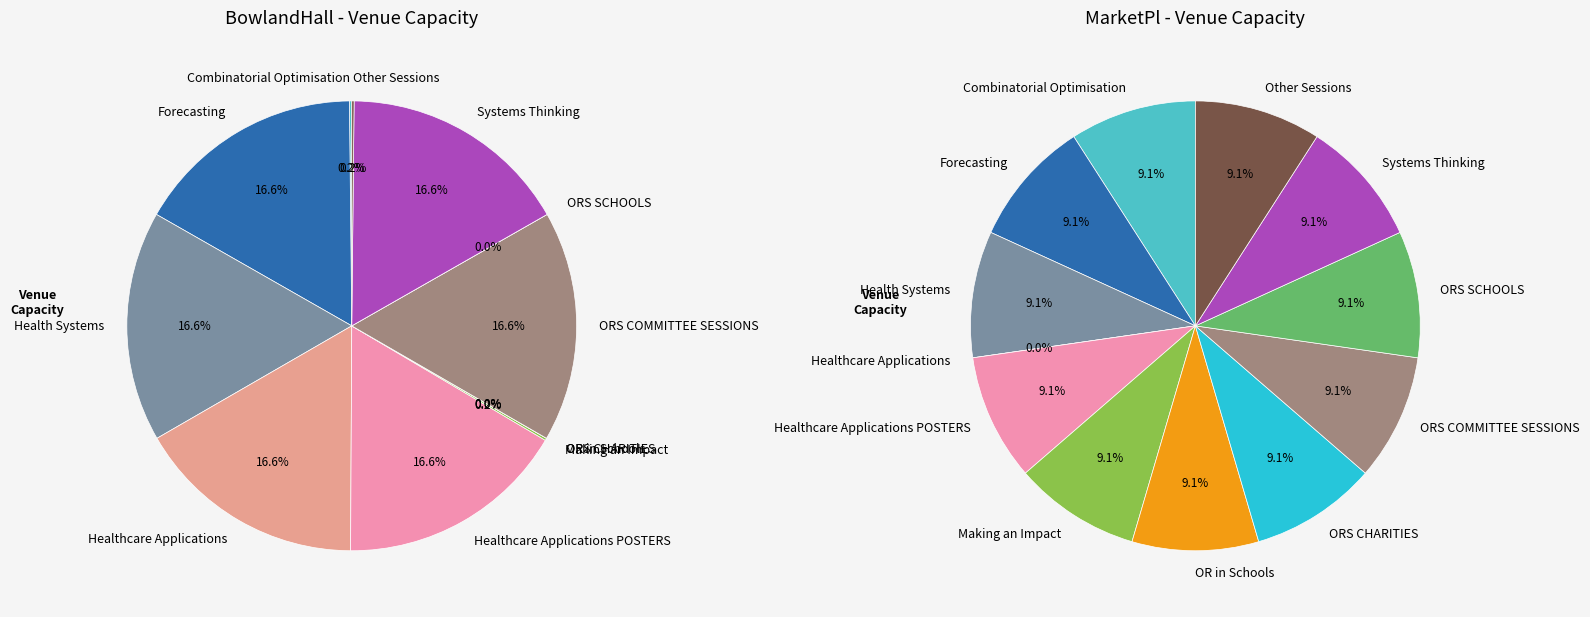

To the nearest percent, what percentage of the pie is Systems Thinking?

17%